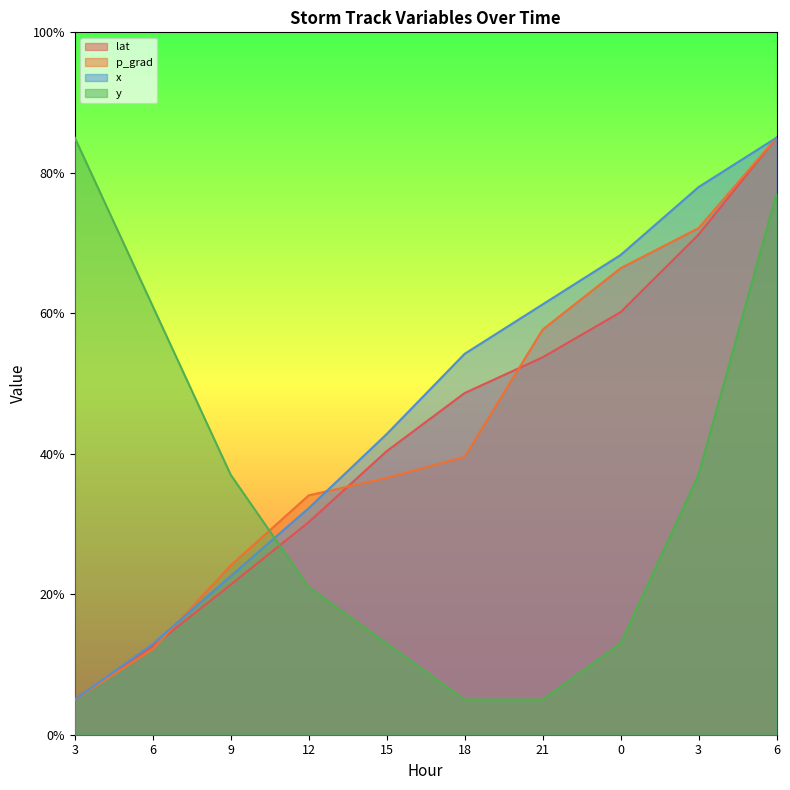

Reading left to right, extract all data points from this chart.

lat: 5.0	12.6	21.4	30.3	40.4	48.6	53.7	60.2	71.2	85.0
p_grad: 5.0	12.2	24.1	34.1	36.6	39.6	57.7	66.4	72.1	85.0
x: 5.0	12.9	22.6	32.3	42.8	54.2	61.3	68.3	78.0	85.0
y: 85.0	61.0	37.0	21.0	13.0	5.0	5.0	13.0	37.0	77.0